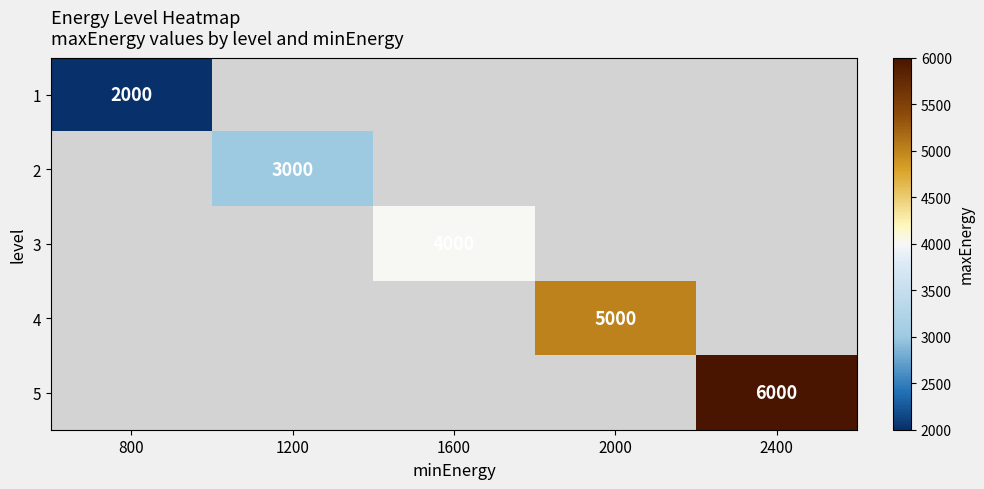

The value of 4 at 2000 is 8165. True or false?

False